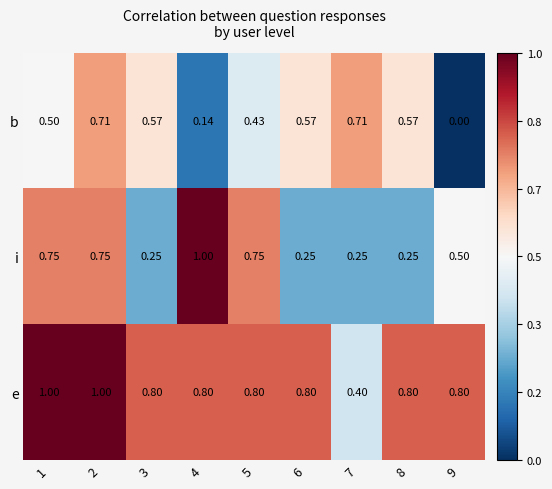

List the series in order of their overall mean, lowest first.

b, i, e